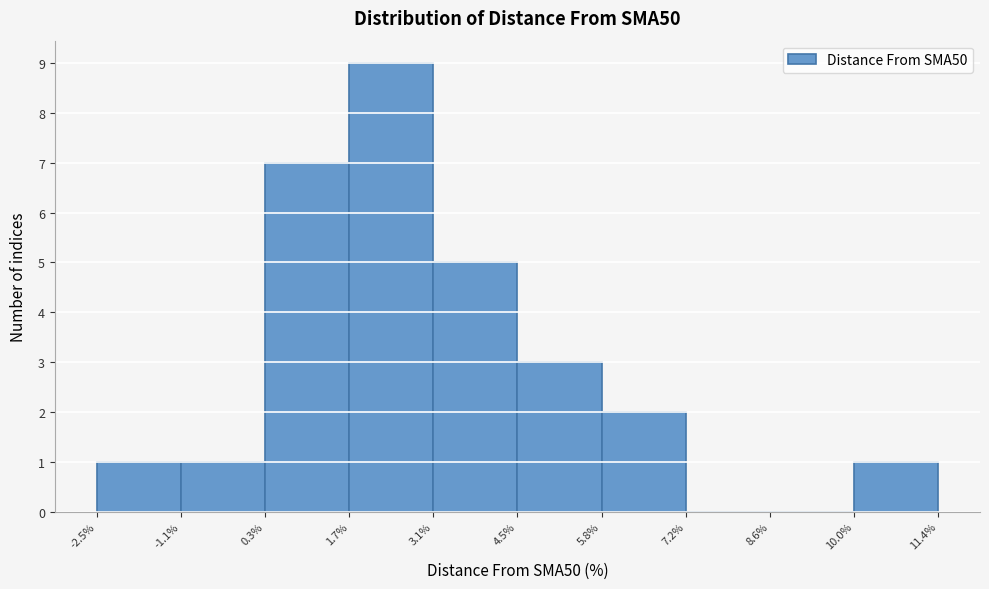

Reading left to right, list every bar in this chart as the range it spans on the x-axis followed by its height. The values are not printed on the chart, so give them approximately, as read against the axis.

-2.5% to -1.1%: 1
-1.1% to 0.3%: 1
0.3% to 1.7%: 7
1.7% to 3.1%: 9
3.1% to 4.5%: 5
4.5% to 5.8%: 3
5.8% to 7.2%: 2
7.2% to 8.6%: 0
8.6% to 10.0%: 0
10.0% to 11.4%: 1